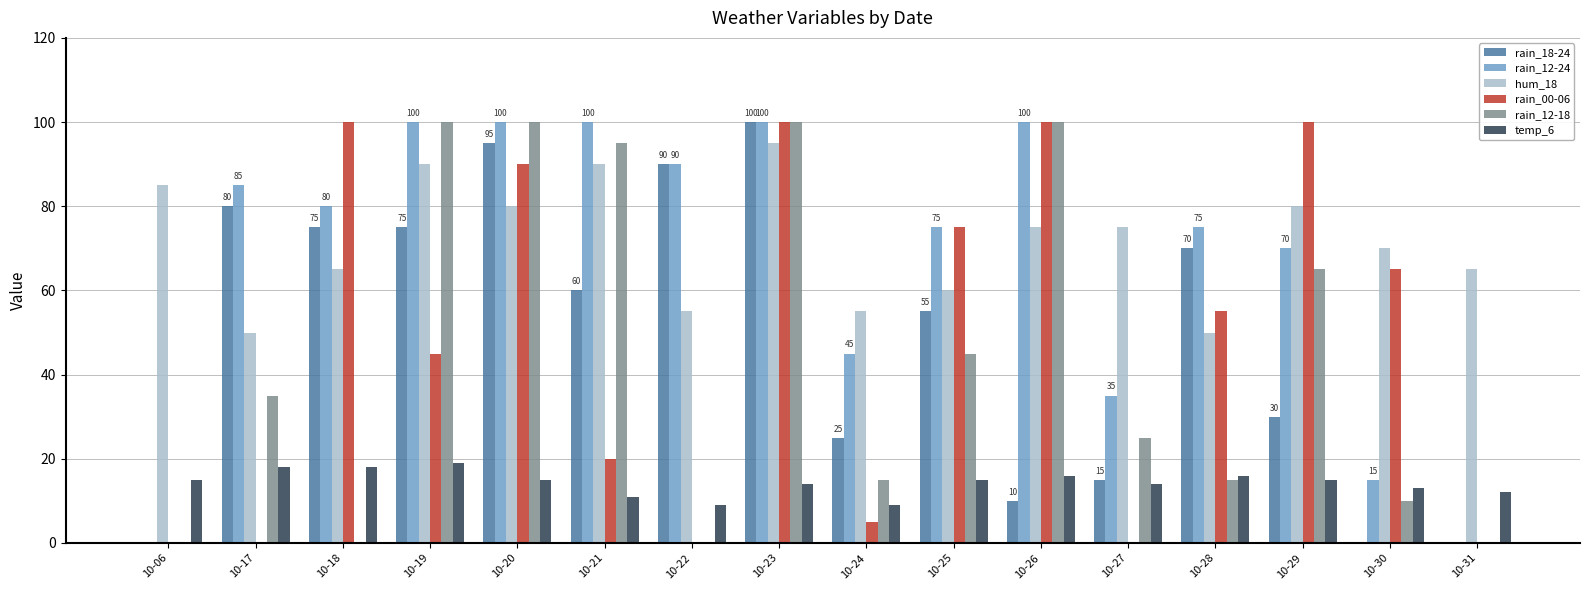

What is the spread (max minus min) of values at 10-06?

85